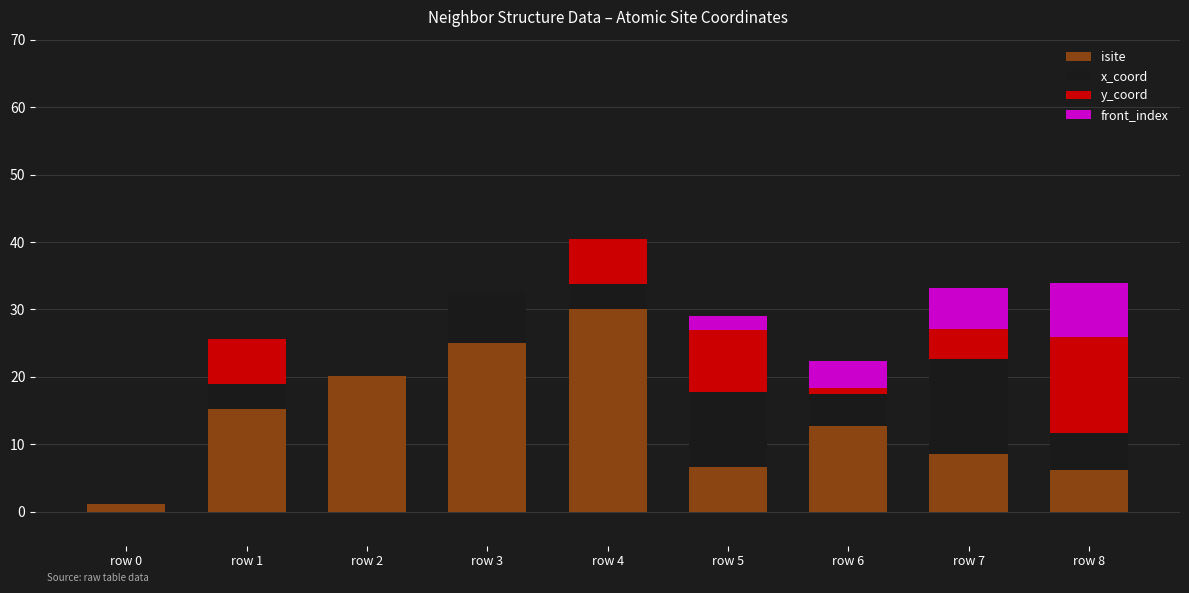

What is the total value across all series at row 7?

33.1